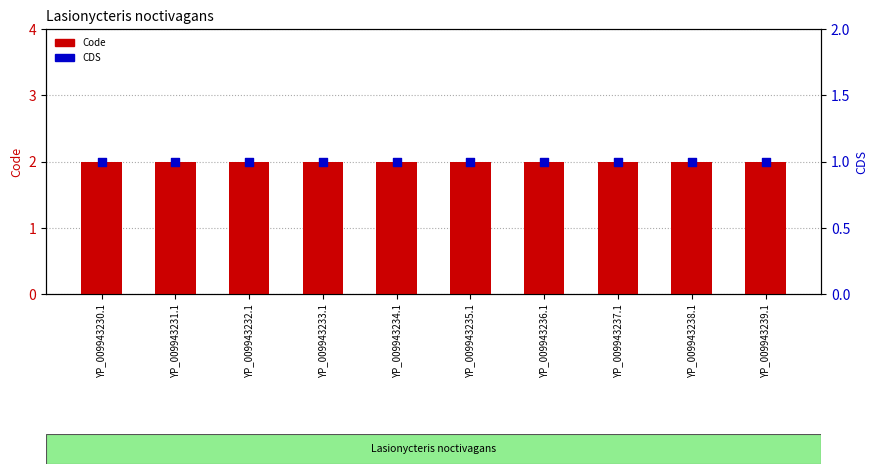

Is the value of CDS at YP_009943233.1 greater than the value of Code at YP_009943238.1?

No